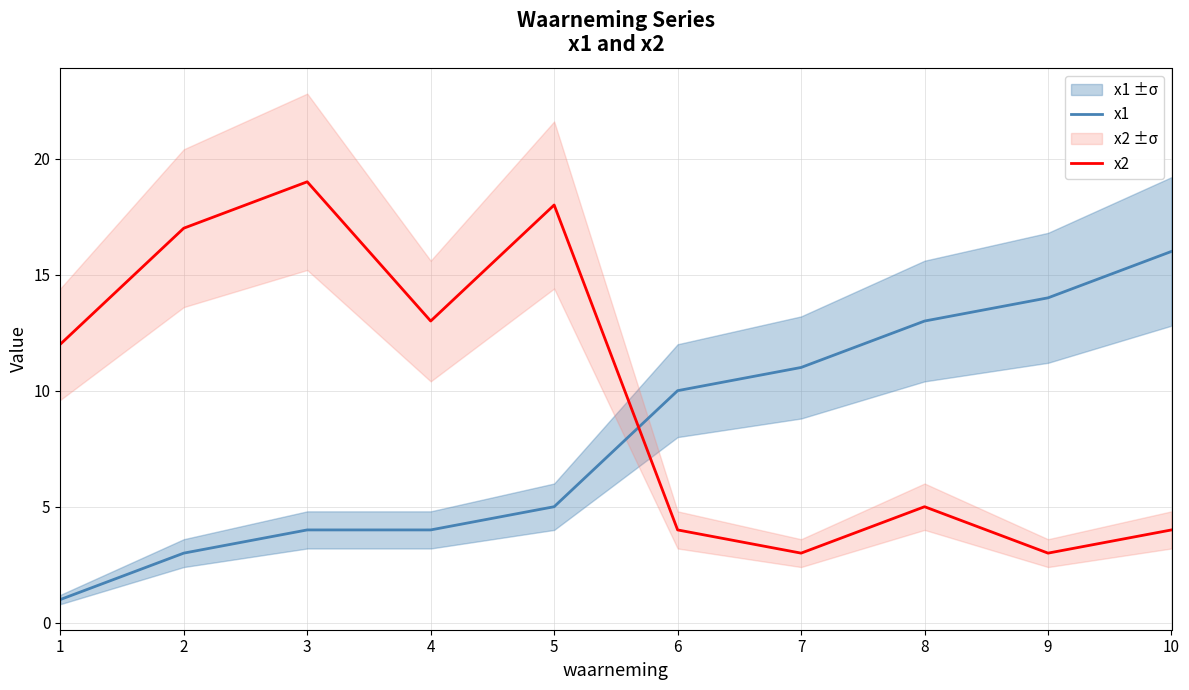

Reading left to right, extract all data points from this chart.

x1: 1=1	2=3	3=4	4=4	5=5	6=10	7=11	8=13	9=14	10=16
x2: 1=12	2=17	3=19	4=13	5=18	6=4	7=3	8=5	9=3	10=4